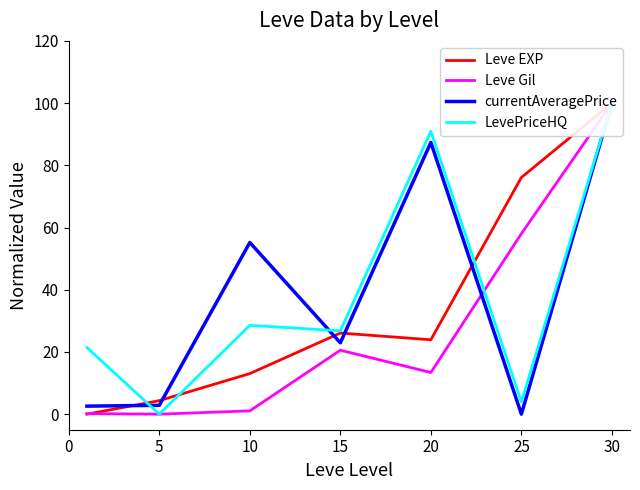

What is the difference between the Leve EXP values at 10 and 15?

13.0